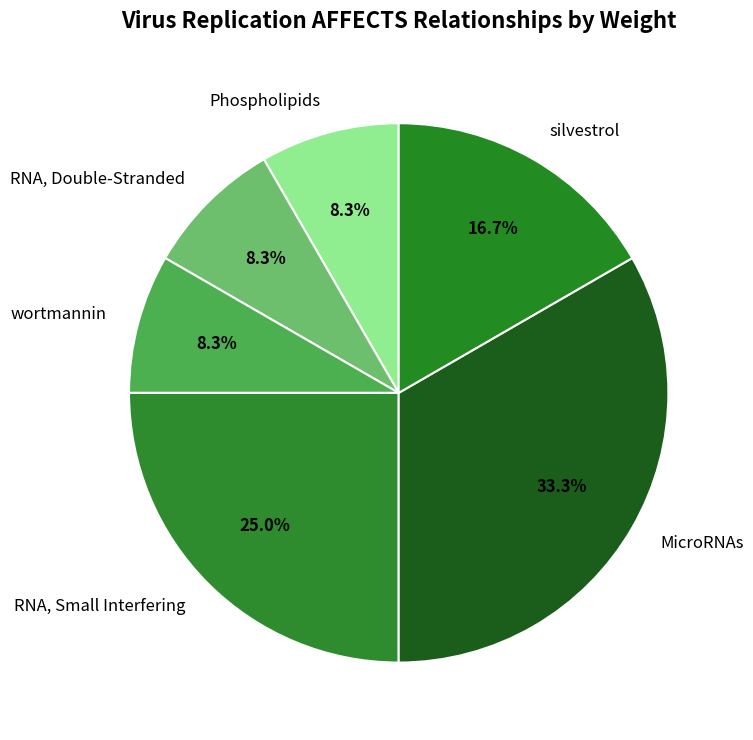

Which slice is the largest?

MicroRNAs